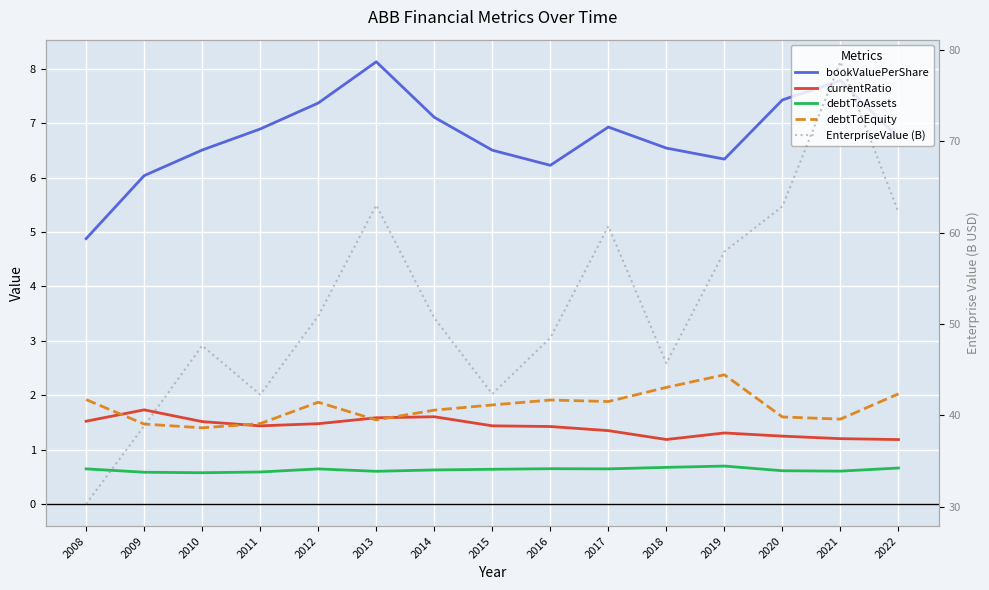

Which category has the lowest value in the debtToAssets series?

2010